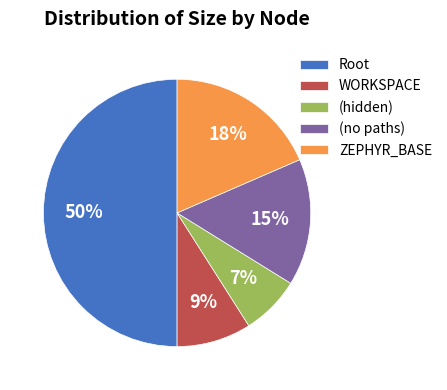

To the nearest percent, what is the average slice percentage?

20%